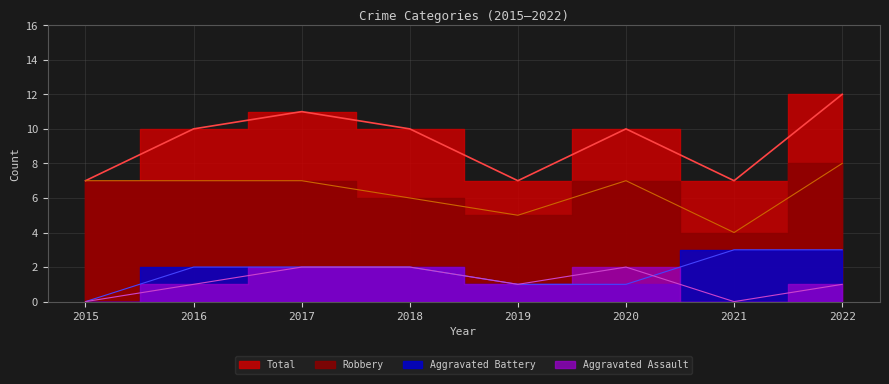

Reading left to right, transcribe all the data shown in this chart.

Aggravated Assault: 0	1	2	2	1	2	0	1
Aggravated Battery: 0	2	2	2	1	1	3	3
Robbery: 7	7	7	6	5	7	4	8
Total: 7	10	11	10	7	10	7	12